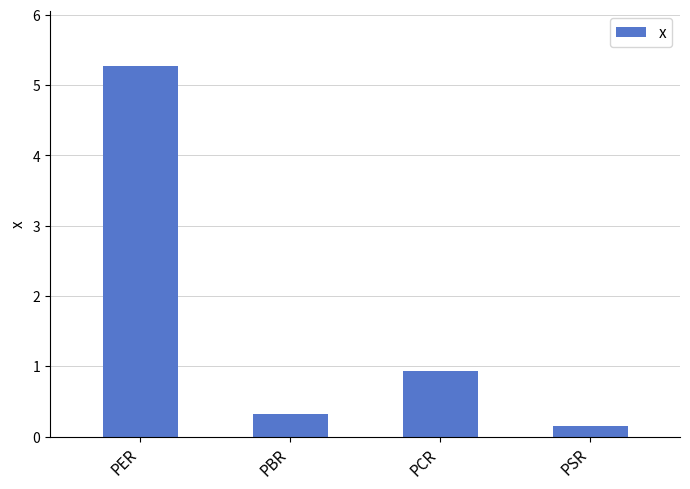

Reading left to right, extract all data points from this chart.

5.3	0.3	0.9	0.2